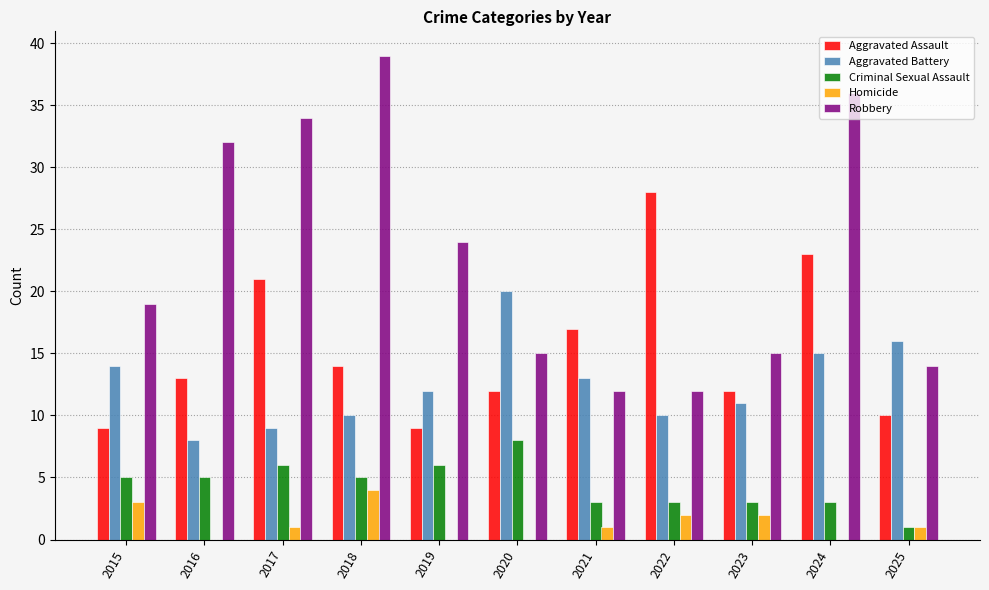

How many groups of bars are there?

11